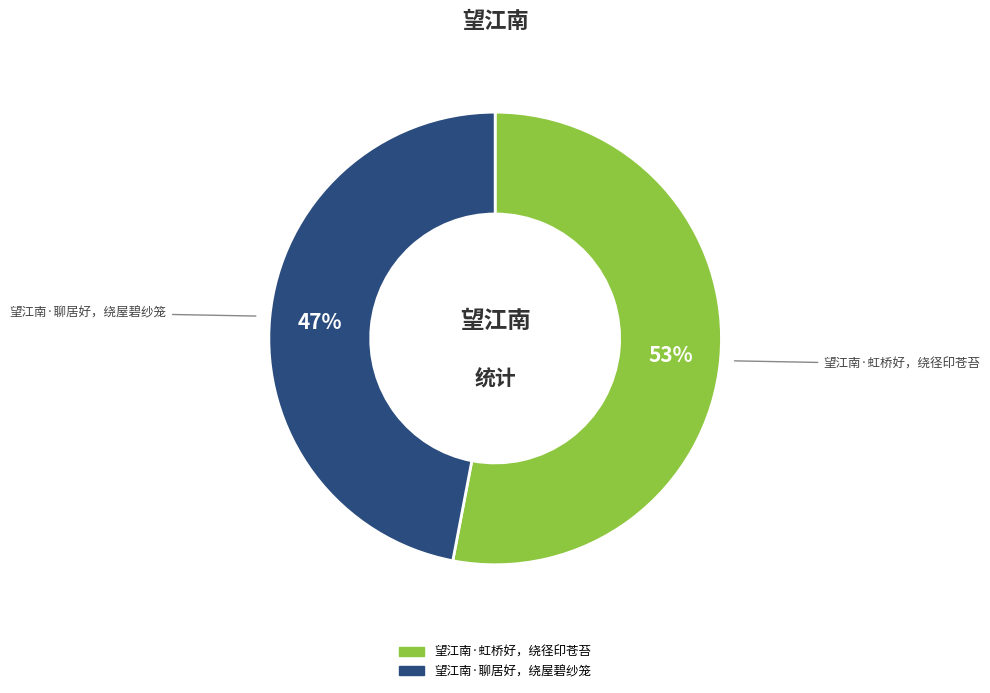

How many slices are in this pie chart?

2